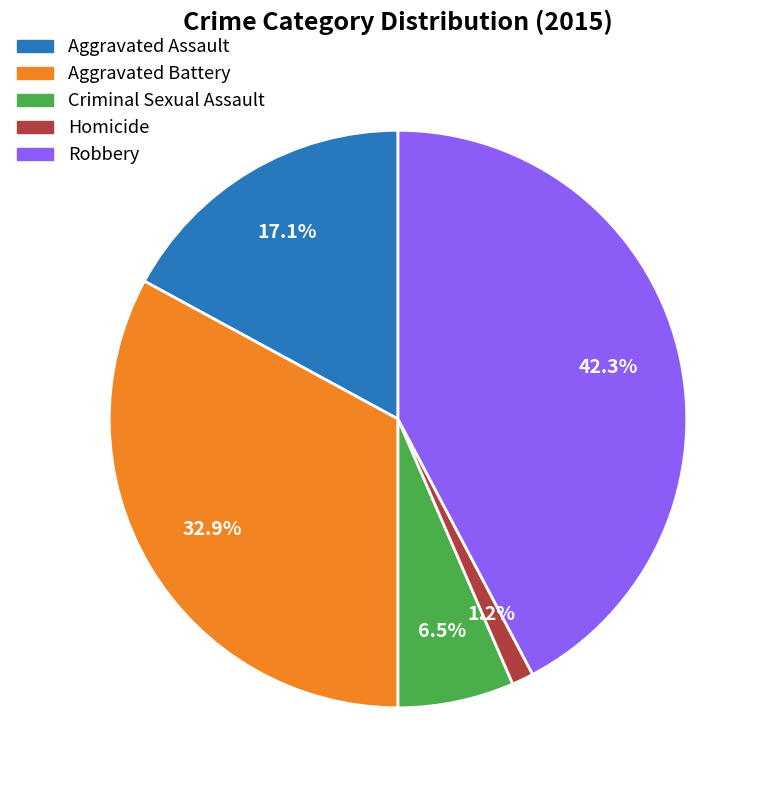

How many segments does this pie chart have?

5